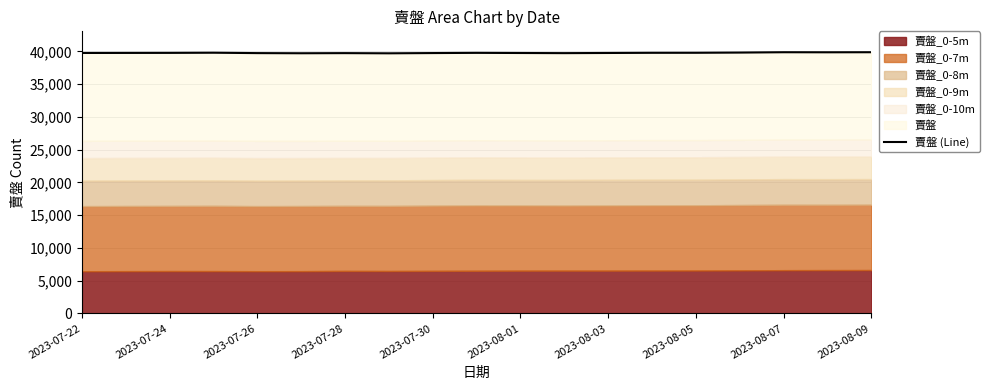

Where does the data first go above 39769?

2023-07-24